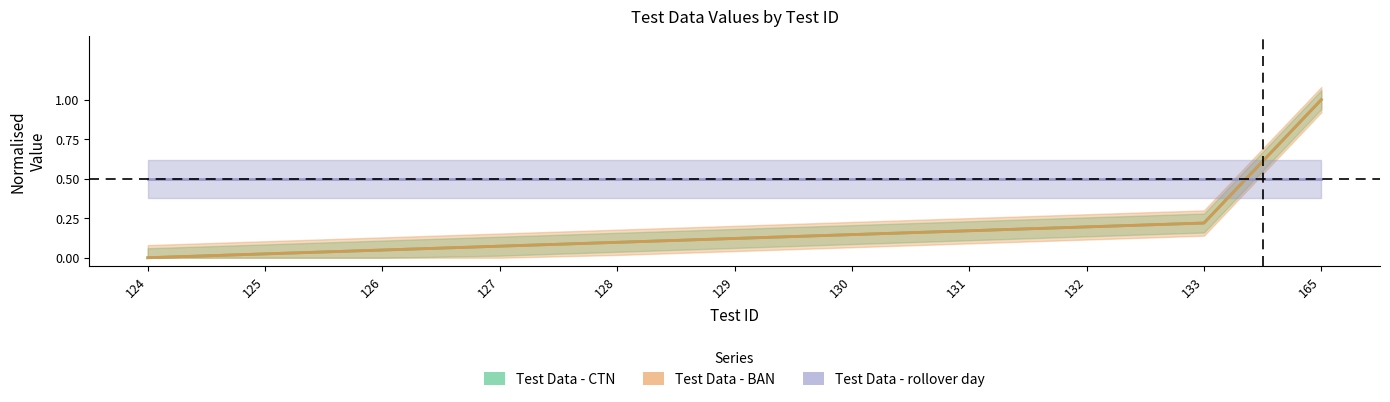

Rank the series by their maximum value, from lowest to highest.

Test Data - rollover day, Test Data - CTN, Test Data - BAN